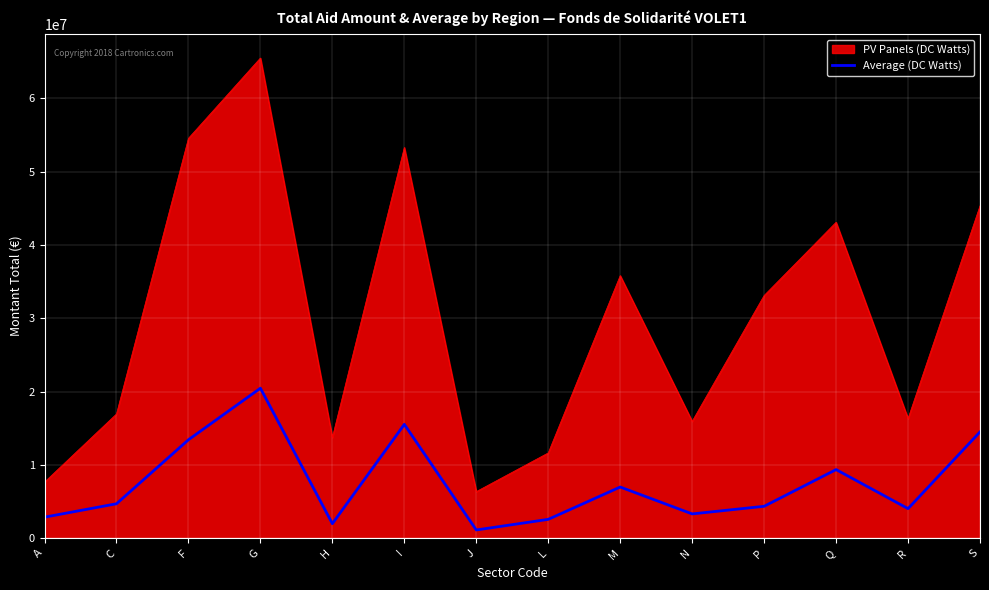

True or false: PV Panels (DC Watts) has a value of 59988552 at Q.

False